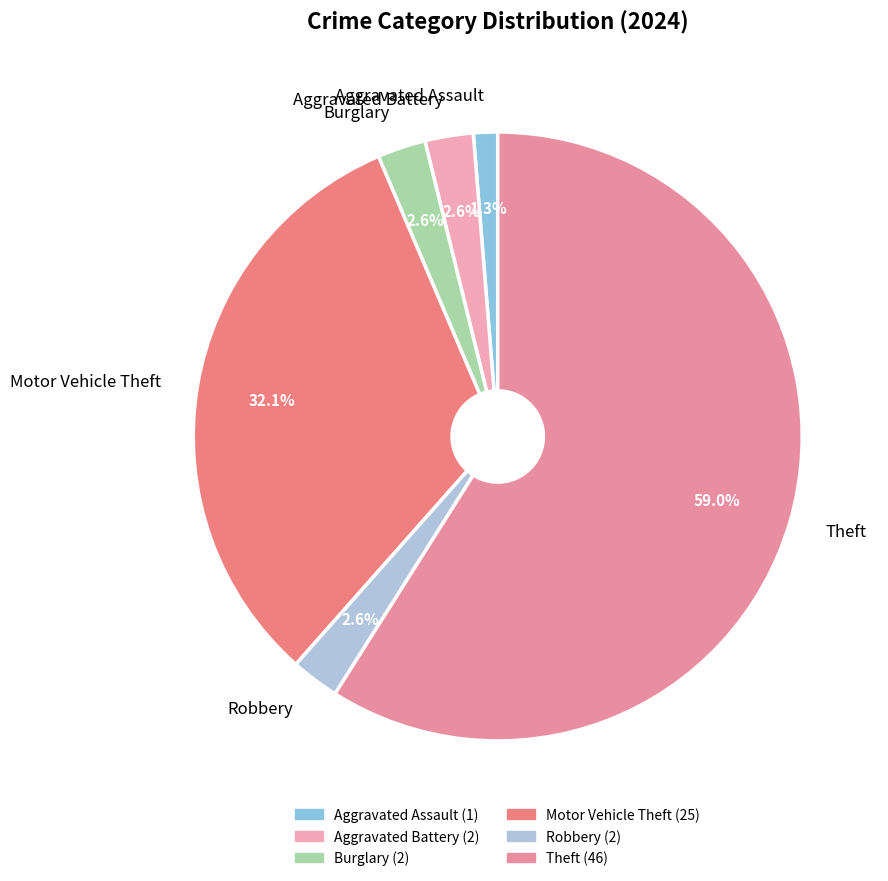

To the nearest percent, what percentage of the pie is Motor Vehicle Theft?

32%